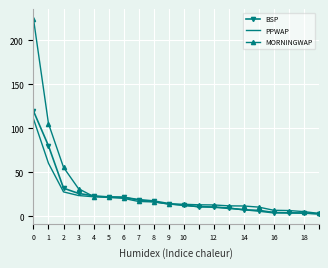

What is the difference between the second highest and minimum values in the PPWAP series?

57.6